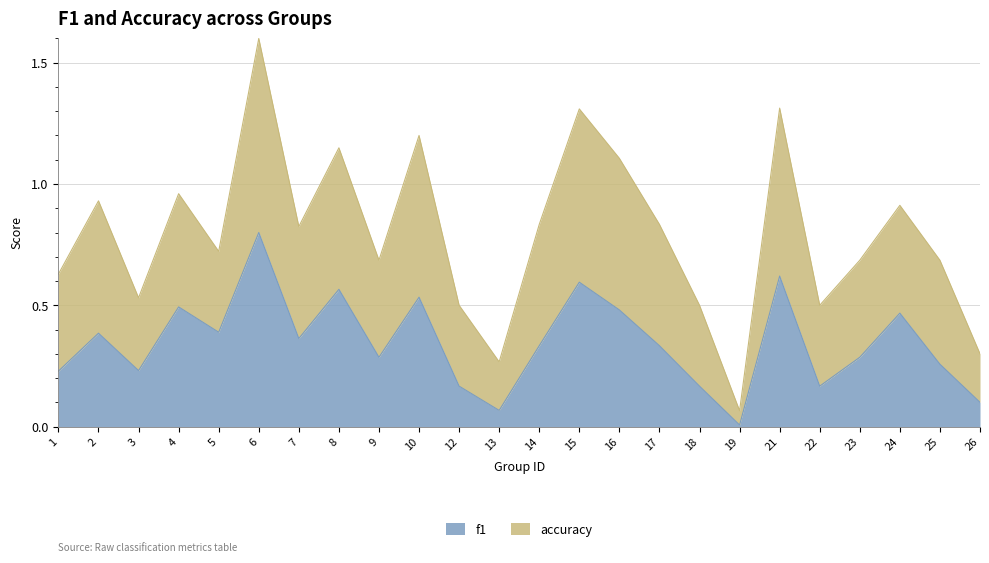

Which series has the largest total across all categories?

accuracy